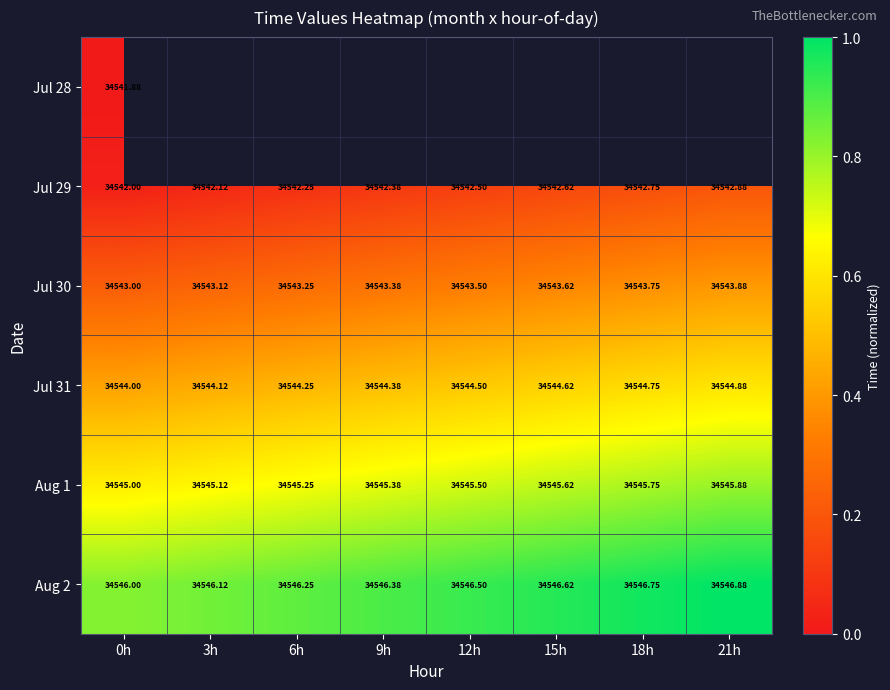

Is the value of Aug 1 at 0h greater than the value of Jul 30 at 12h?

Yes